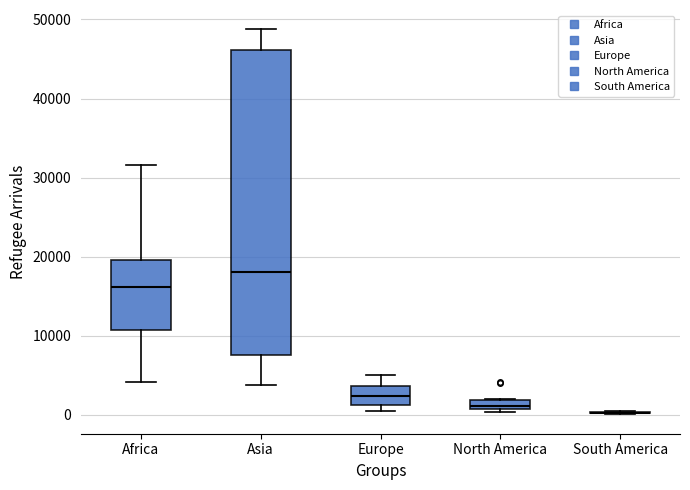

Comparing the boxes themselves (not the whiskers), which one is the tallest?

Asia